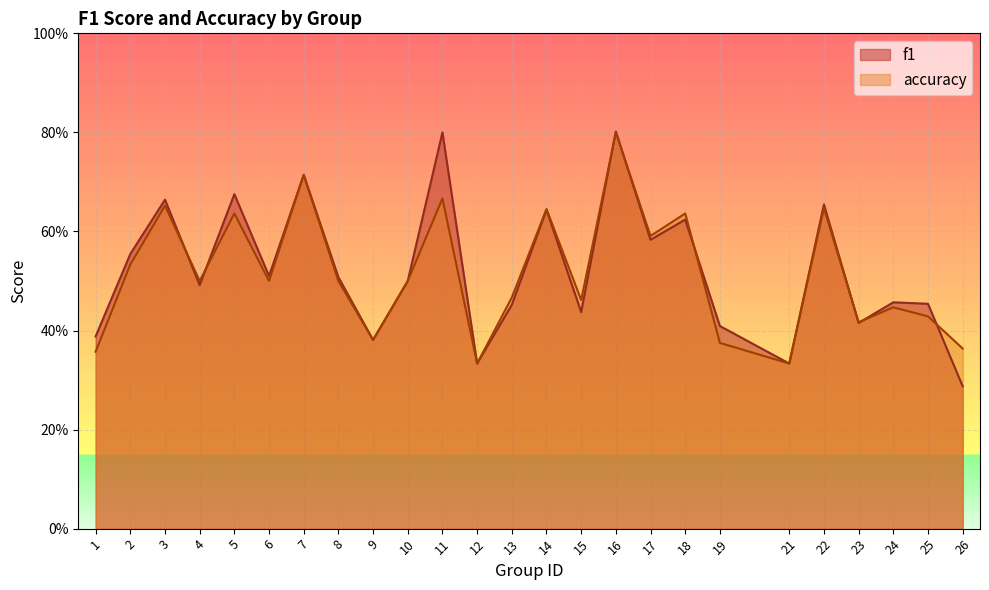

True or false: accuracy has a value of 0.4 at 24.

True